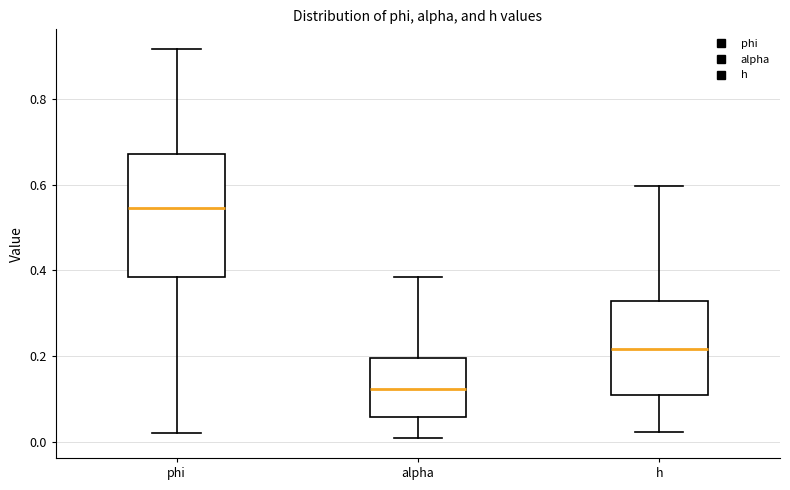

Which box's median line is the highest?

phi